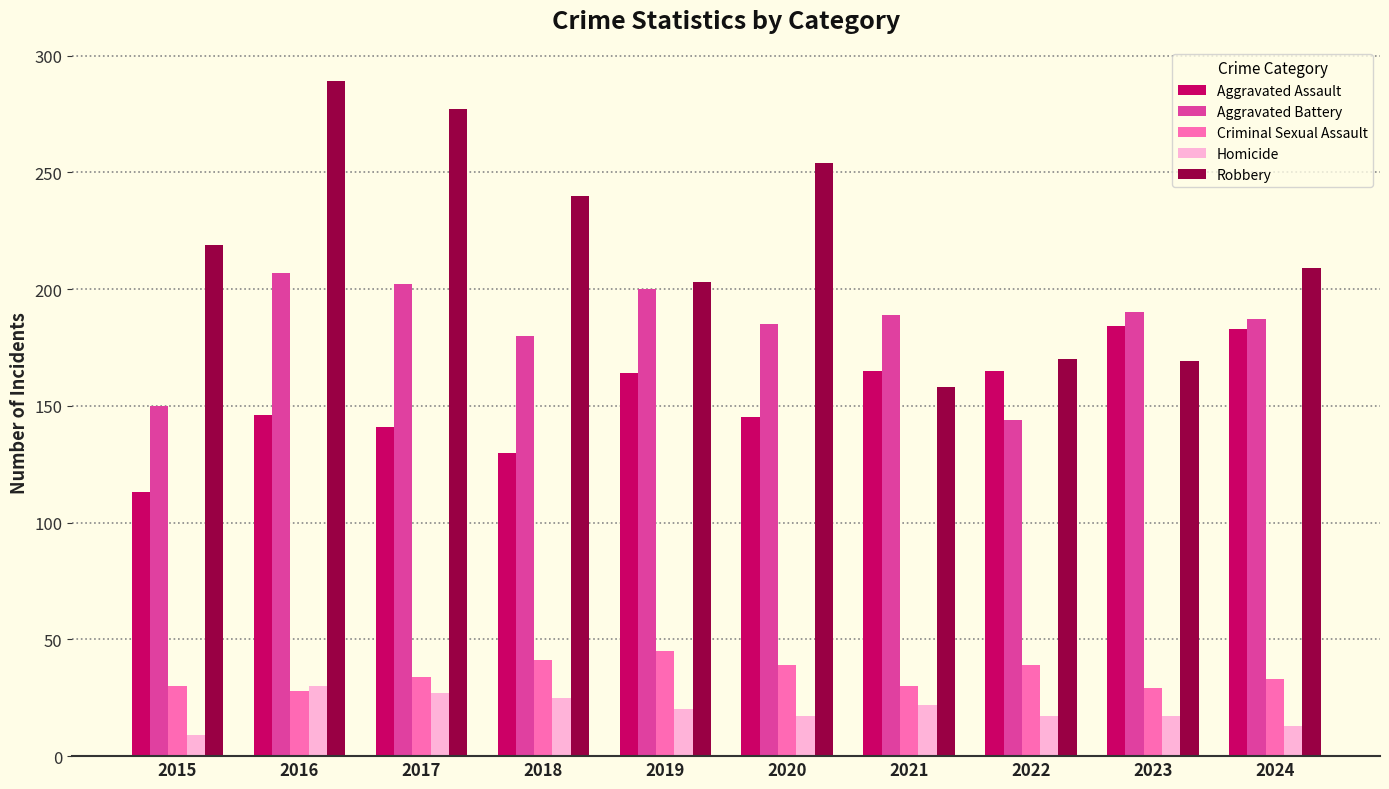

What is the minimum value for Robbery?

158